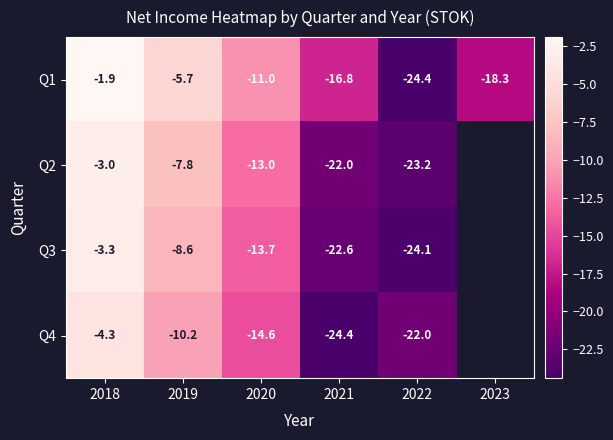

At which category is the sum across all series the highest?

2018